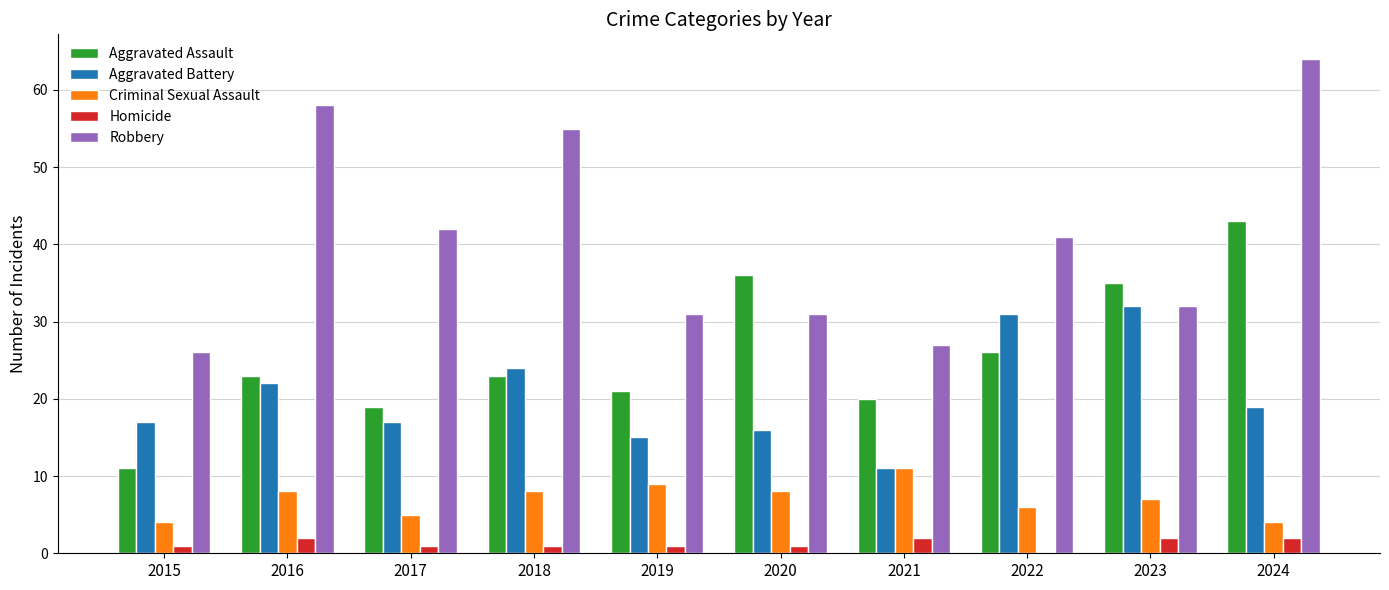

Is it true that Criminal Sexual Assault equals 2 at 2017?

False